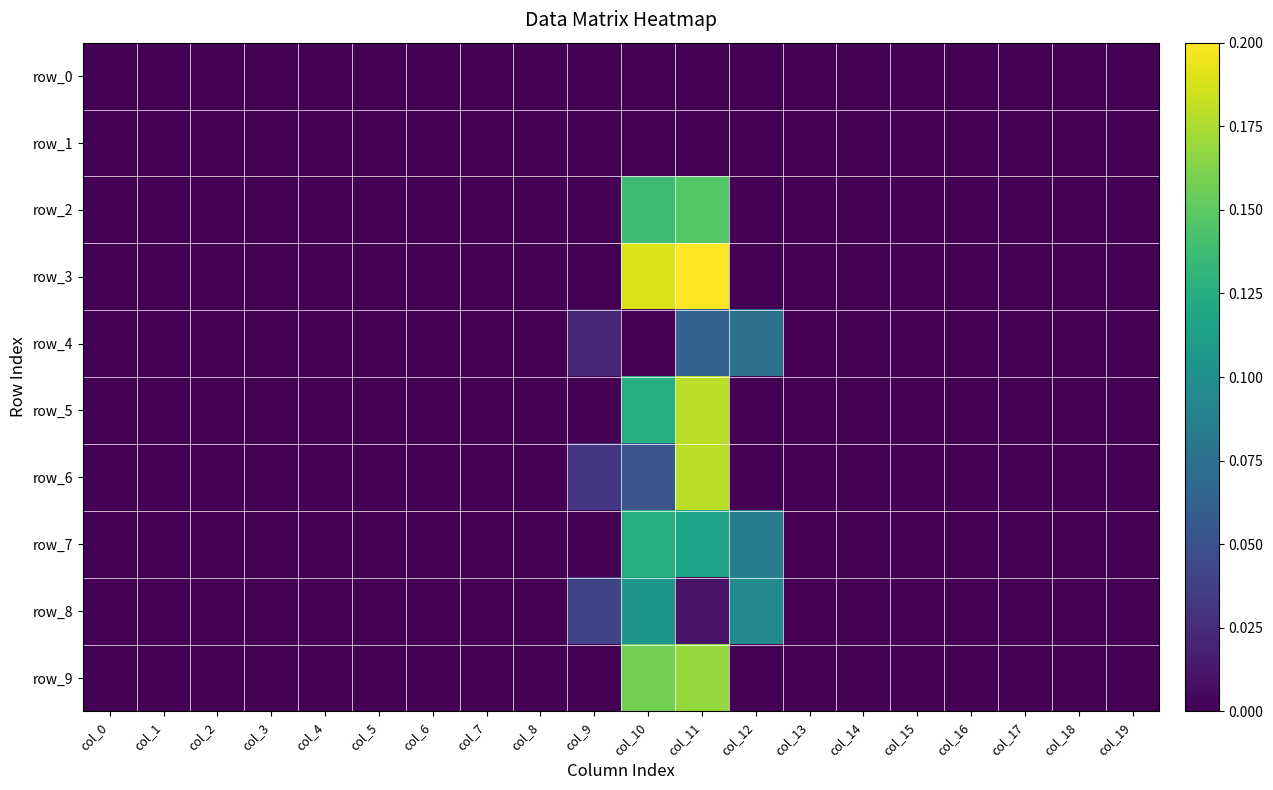

True or false: row_2 has a value of 0.1 at col_11.

True